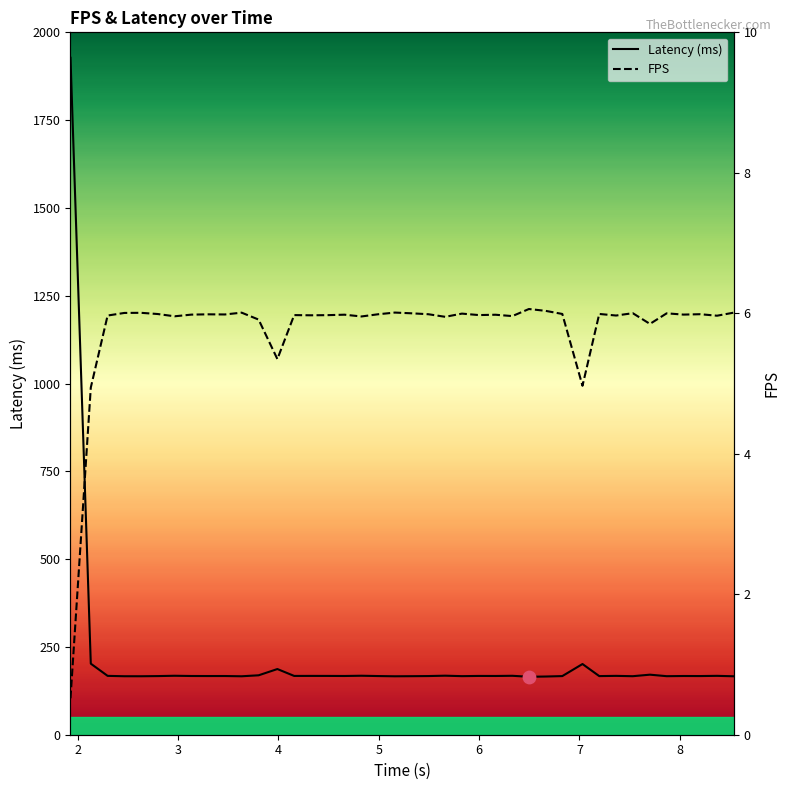

What is the total value across all series at 6?

173.0